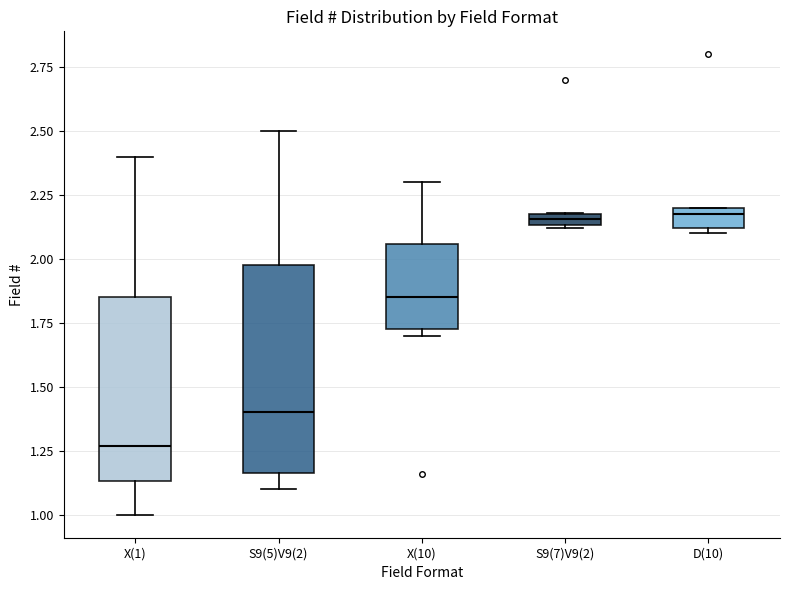

Where is the lower edge of the box for S9(5)V9(2) on the y-axis? The values are not printed on the chart, so give them approximately, as read against the axis.

1.15